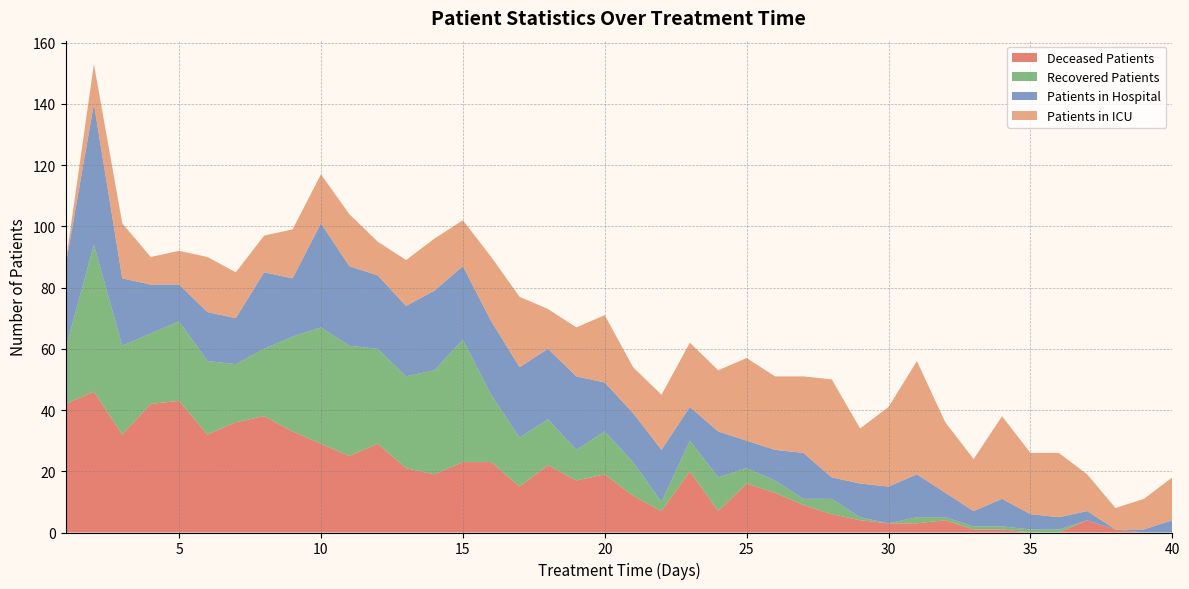

Reading left to right, extract all data points from this chart.

deceased_patients: 1=42	2=46	3=32	4=42	5=43	6=32	7=36	8=38	9=33	10=29	11=25	12=29	13=21	14=19	15=23	16=23	17=15	18=22	19=17	20=19	21=12	22=7	23=20	24=7	25=16	26=13	27=9	28=6	29=4	30=3	31=3	32=4	33=1	34=1	35=0	36=0	37=4	38=1	39=0	40=0
recovered_patients: 1=18	2=48	3=29	4=23	5=26	6=24	7=19	8=22	9=31	10=38	11=36	12=31	13=30	14=34	15=40	16=22	17=16	18=15	19=10	20=14	21=11	22=3	23=10	24=11	25=5	26=4	27=2	28=5	29=1	30=0	31=2	32=1	33=1	34=1	35=1	36=1	37=0	38=0	39=0	40=0
patients_in_hospital: 1=27	2=46	3=22	4=16	5=12	6=16	7=15	8=25	9=19	10=34	11=26	12=24	13=23	14=26	15=24	16=24	17=23	18=23	19=24	20=16	21=16	22=17	23=11	24=15	25=9	26=10	27=15	28=7	29=11	30=12	31=14	32=8	33=5	34=9	35=5	36=4	37=3	38=0	39=1	40=4
patients_in_icu: 1=1	2=13	3=18	4=9	5=11	6=18	7=15	8=12	9=16	10=16	11=17	12=11	13=15	14=17	15=15	16=21	17=23	18=13	19=16	20=22	21=15	22=18	23=21	24=20	25=27	26=24	27=25	28=32	29=18	30=26	31=37	32=23	33=17	34=27	35=20	36=21	37=12	38=7	39=10	40=14